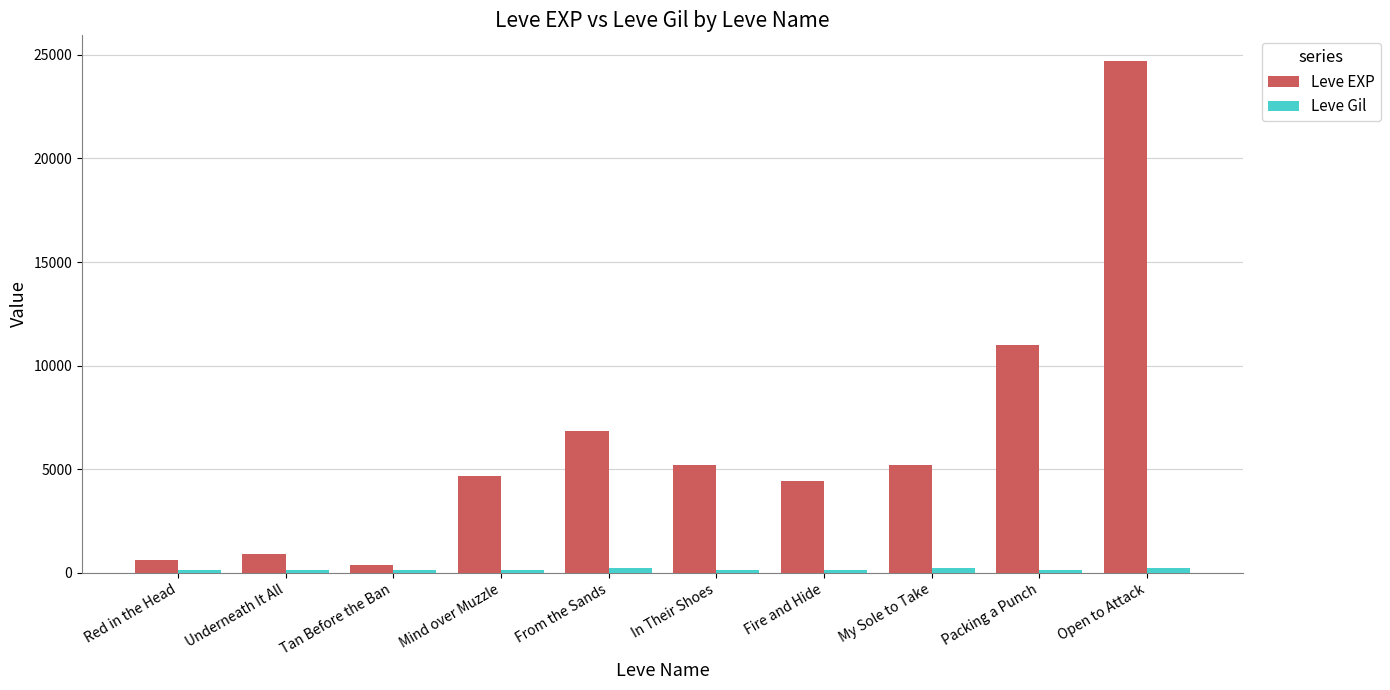

What position from the right is Red in the Head?

10